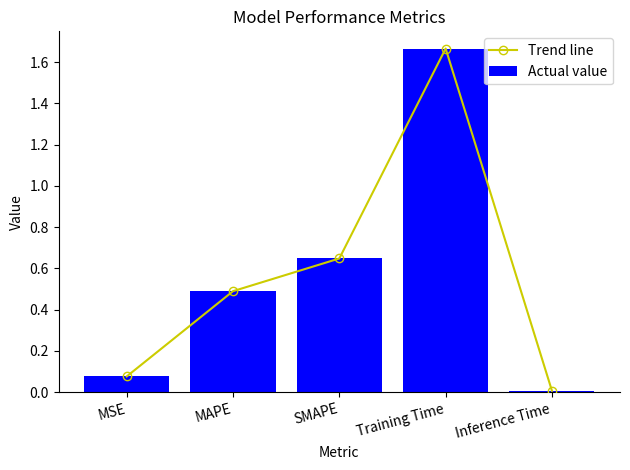

Reading right to left, transcribe all the data shown in this chart.

Trend line: 0.0	1.7	0.6	0.5	0.1
Actual value: 0.0	1.7	0.6	0.5	0.1